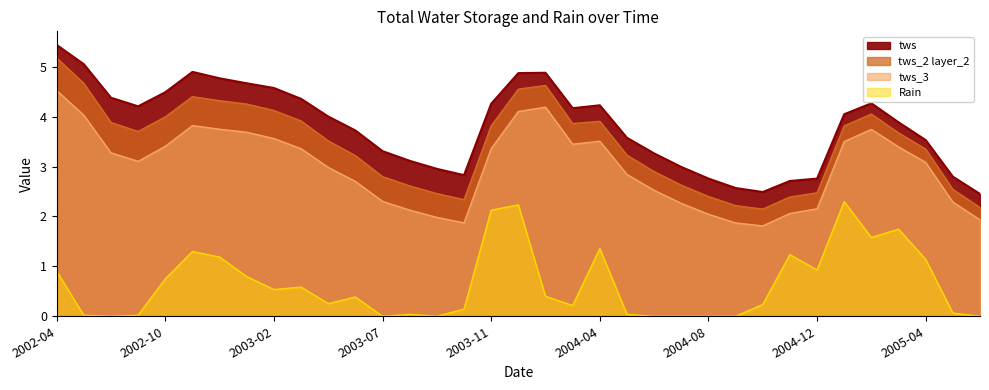

How many lines are shown in the chart?

4